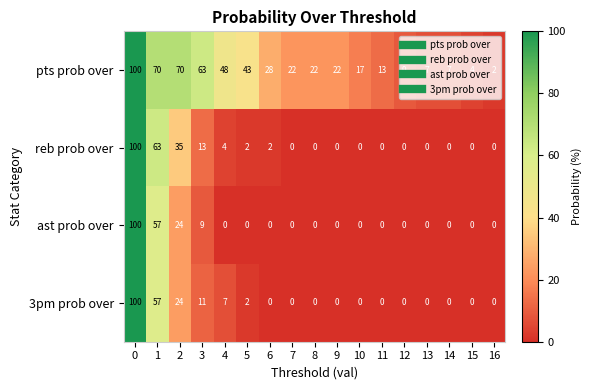

The value of pts prob over at 2 is 106. True or false?

False